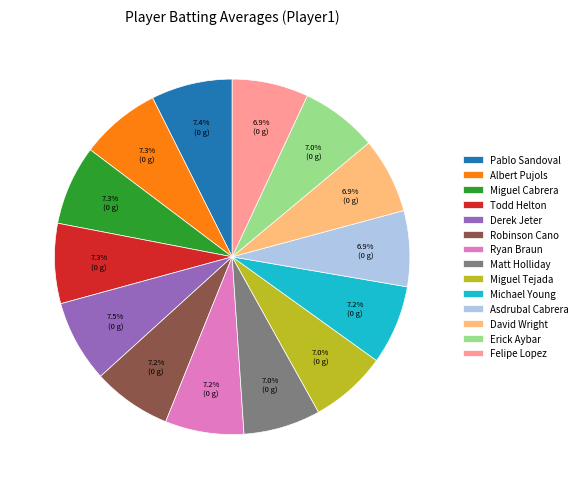

To the nearest percent, what is the difference between the largest and smallest slice percentages?

1%